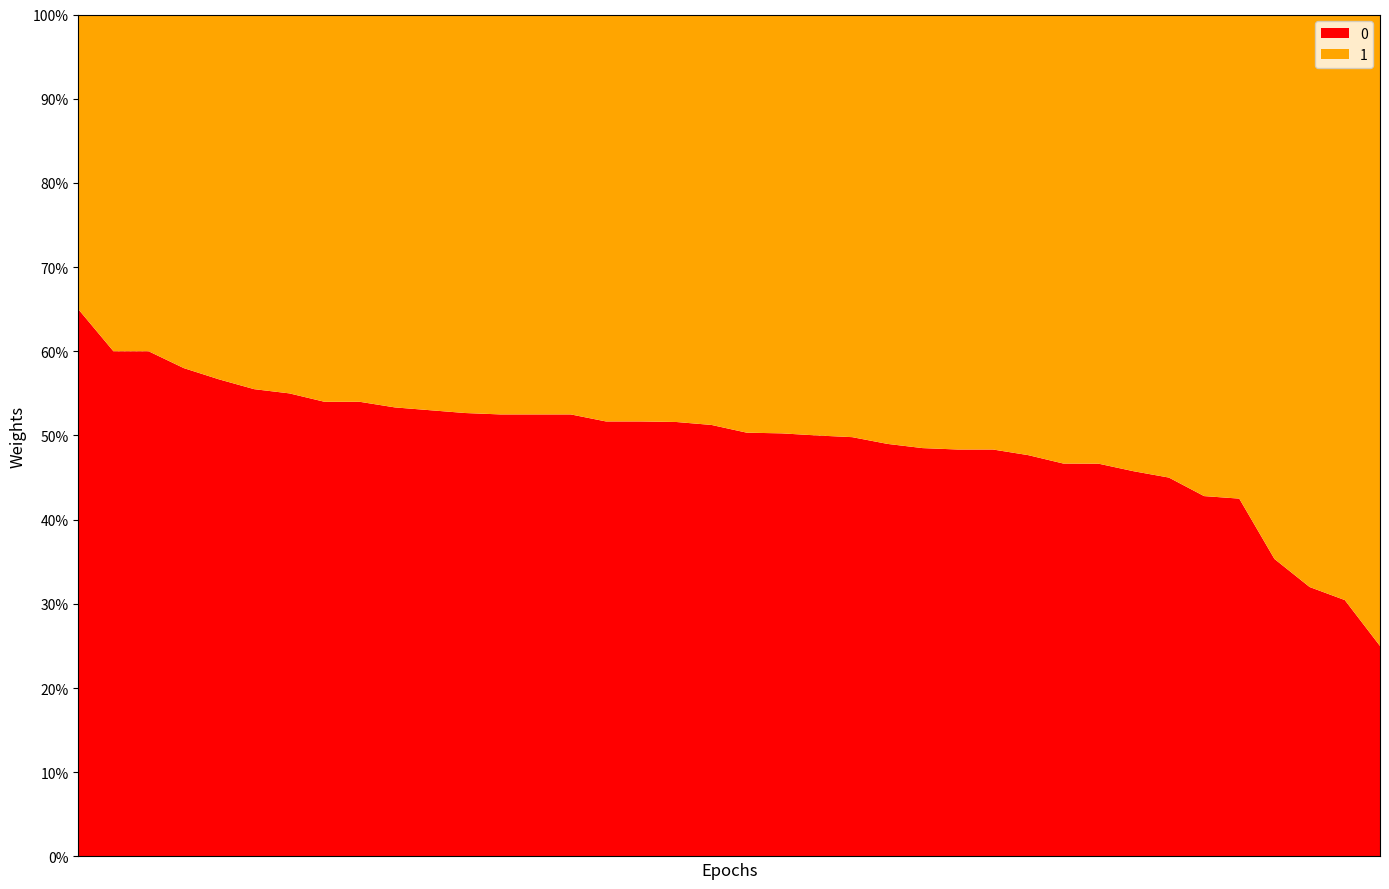

Reading left to right, transcribe all the data shown in this chart.

price: 65000	60000	60000	58000	56666	55500	55000	54000	54000	53333	53000	52666	52500	52500	52500	51666	51666	51600	51250	50333	50250	50000	49800	49000	48500	48333	48333	47666	46666	46650	45750	45000	42800	42500	35333	32000	30450	25000
remainder: 35000	40000	40000	42000	43334	44500	45000	46000	46000	46667	47000	47334	47500	47500	47500	48334	48334	48400	48750	49667	49750	50000	50200	51000	51500	51667	51667	52334	53334	53350	54250	55000	57200	57500	64667	68000	69550	75000